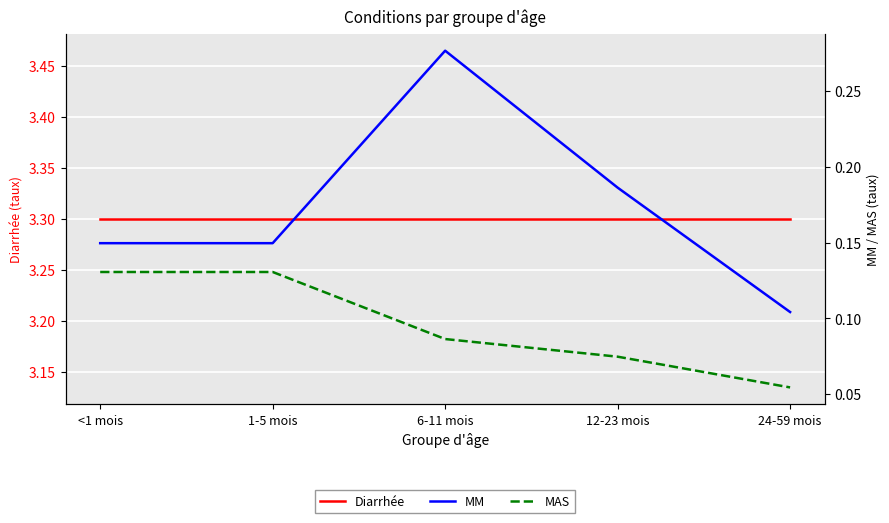

What is the highest value of the MM series?

0.3